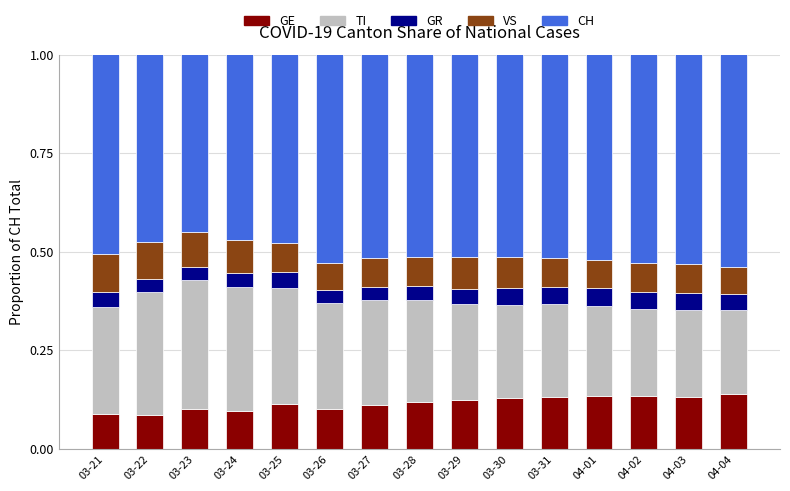

At how many categories does at least one series exceed 0?

15